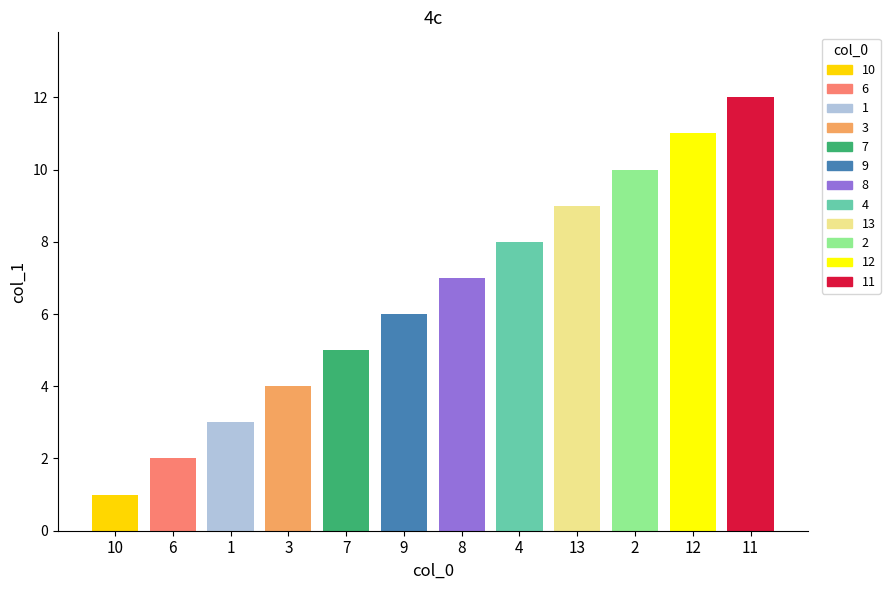

How many data points does each series have?

12